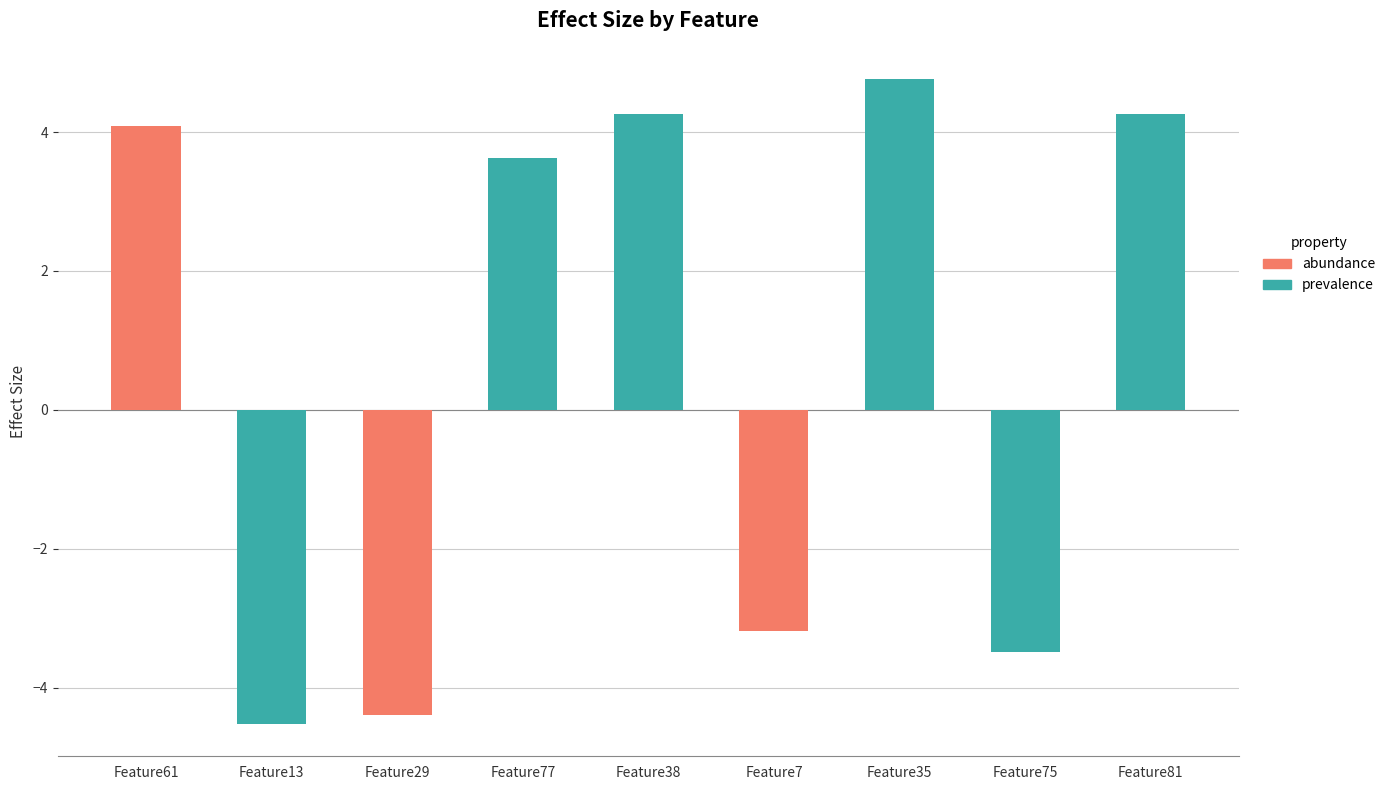

Which series has the widest spread of values?

prevalence